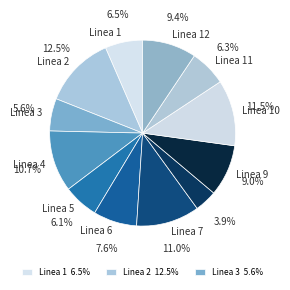

How many slices are in this pie chart?

12